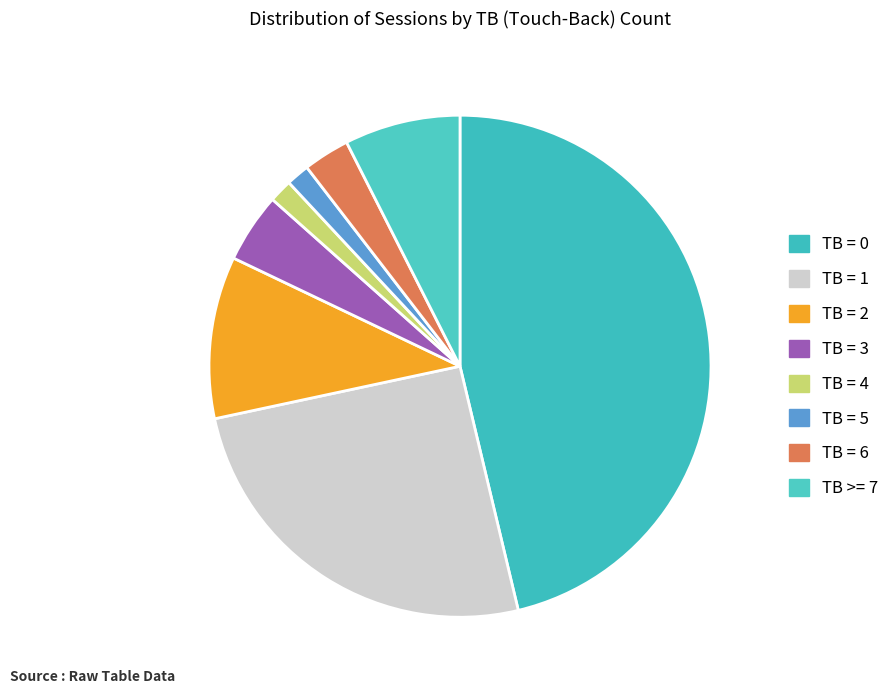

Count the number of slices in the pie.

8